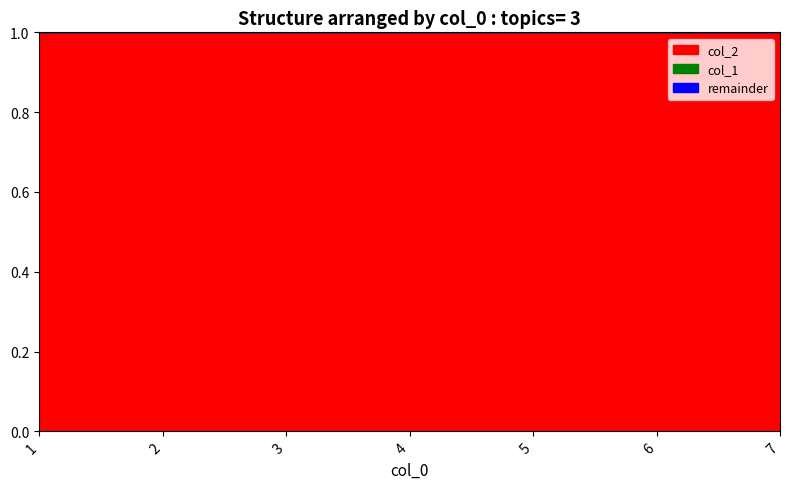

Between 4 and 7, which series saw the biggest shift?

col_2